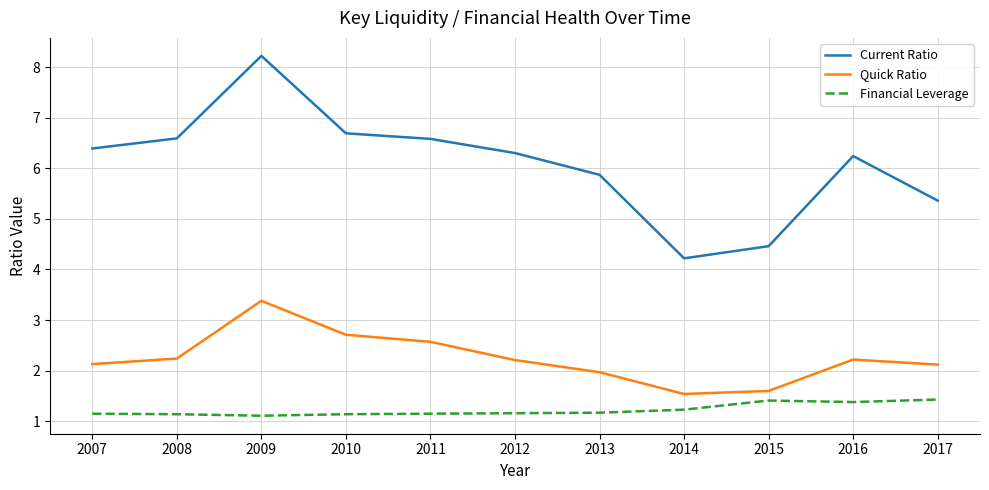

What is the difference between the maximum and minimum values in the Quick Ratio series?

1.8